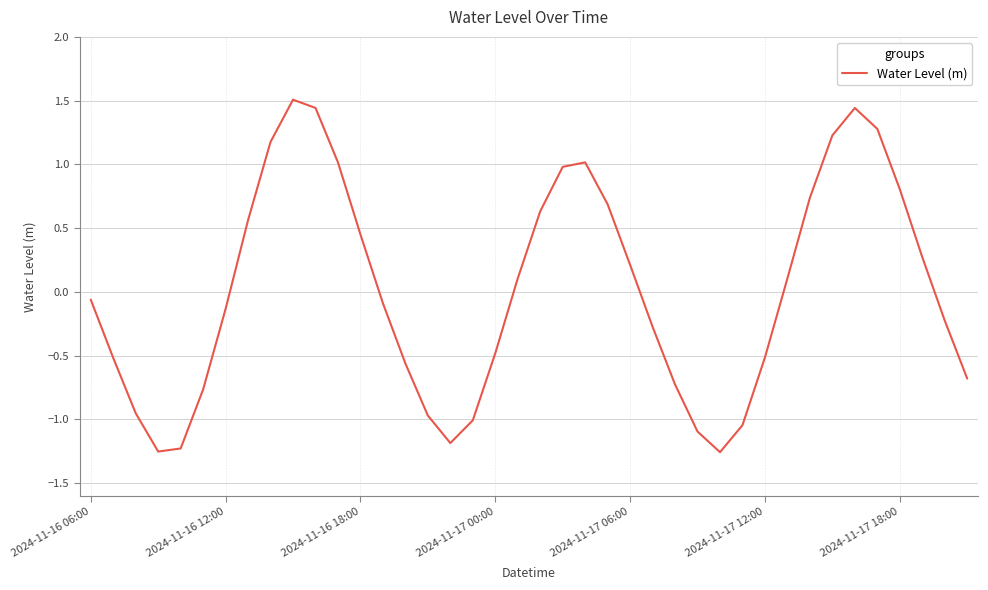

What is the greatest value displayed?

1.5